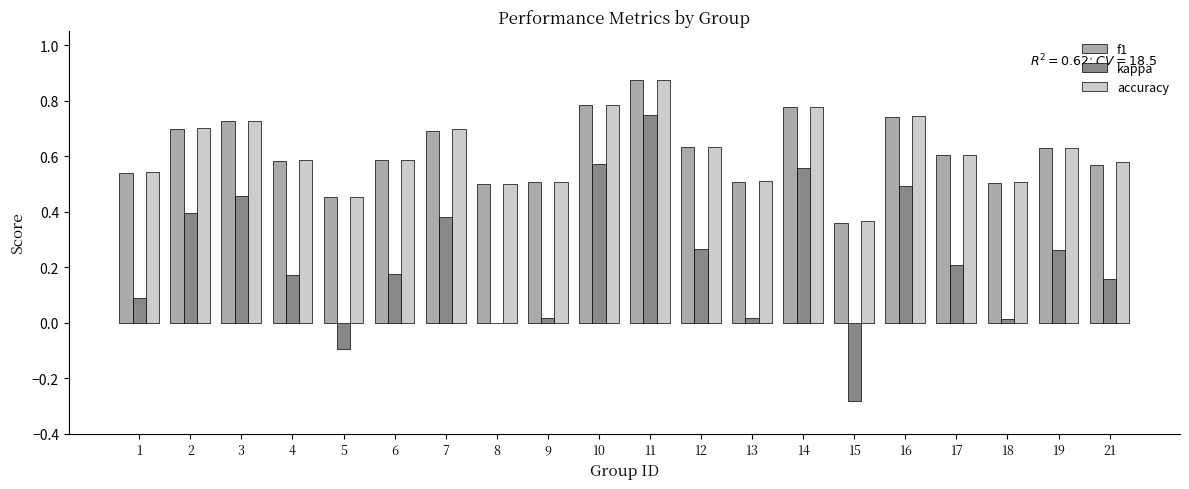

Are the bars horizontal?

No